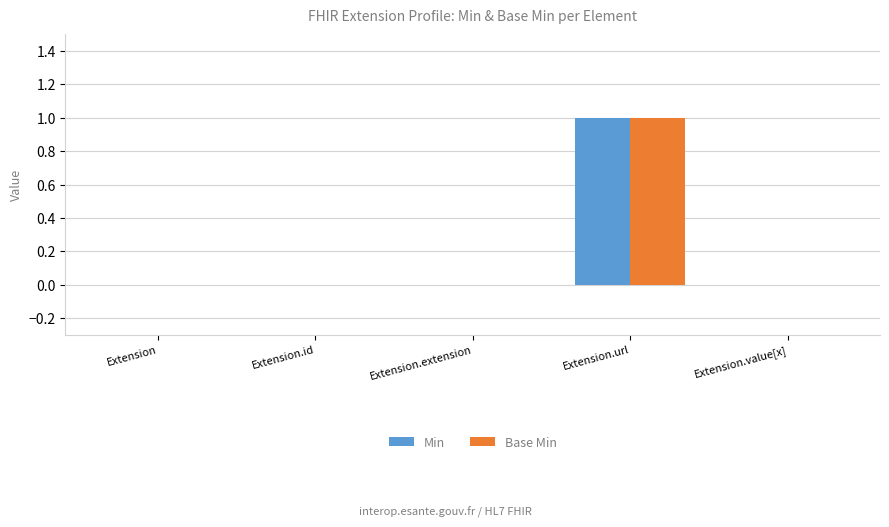

At which category does the chart reach its peak across all series?

Extension.url